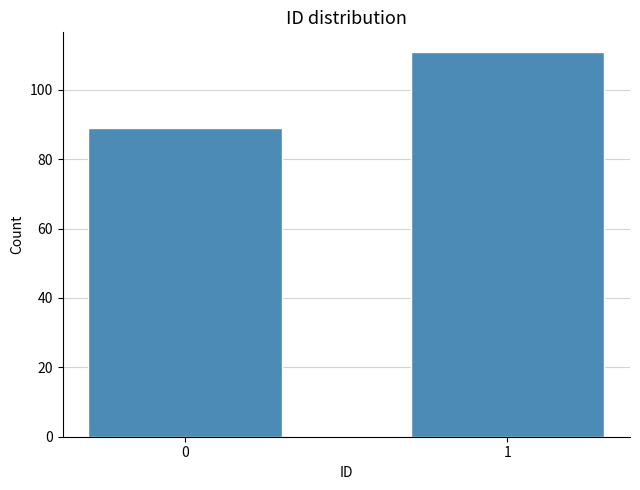

Reading right to left, extract all data points from this chart.

1=111	0=89